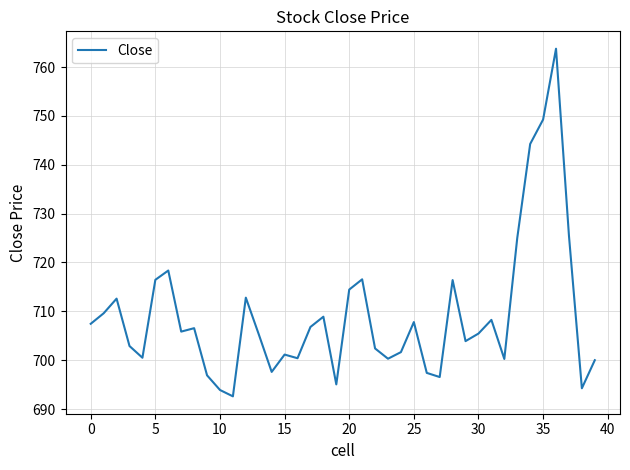

What is the greatest value displayed?

763.8